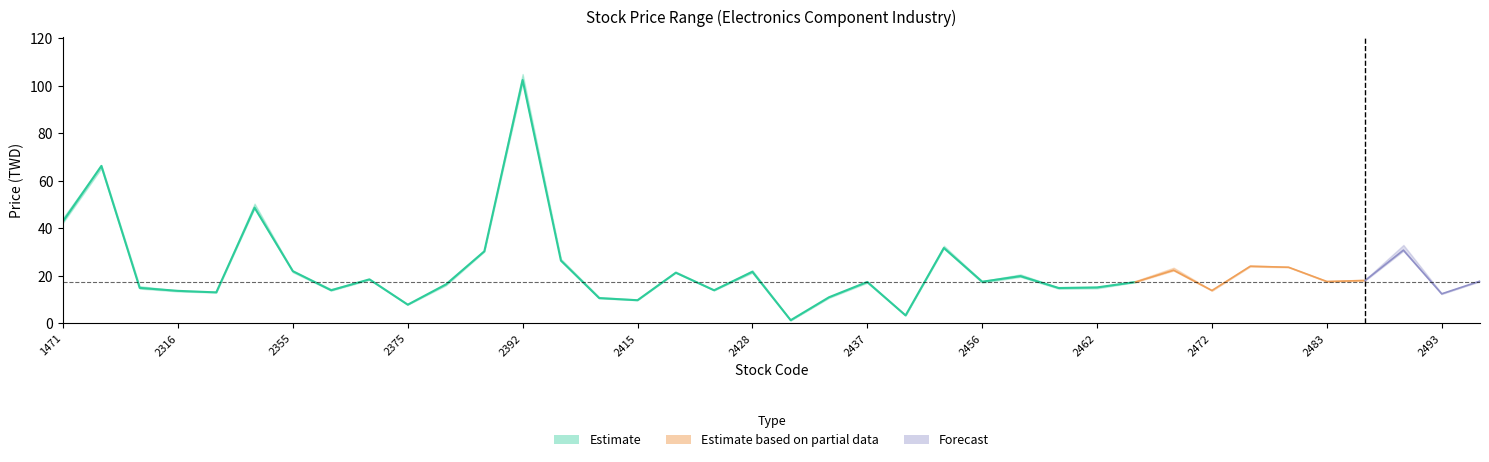

The close_price series shows 19.7 at 2460. True or false?

False